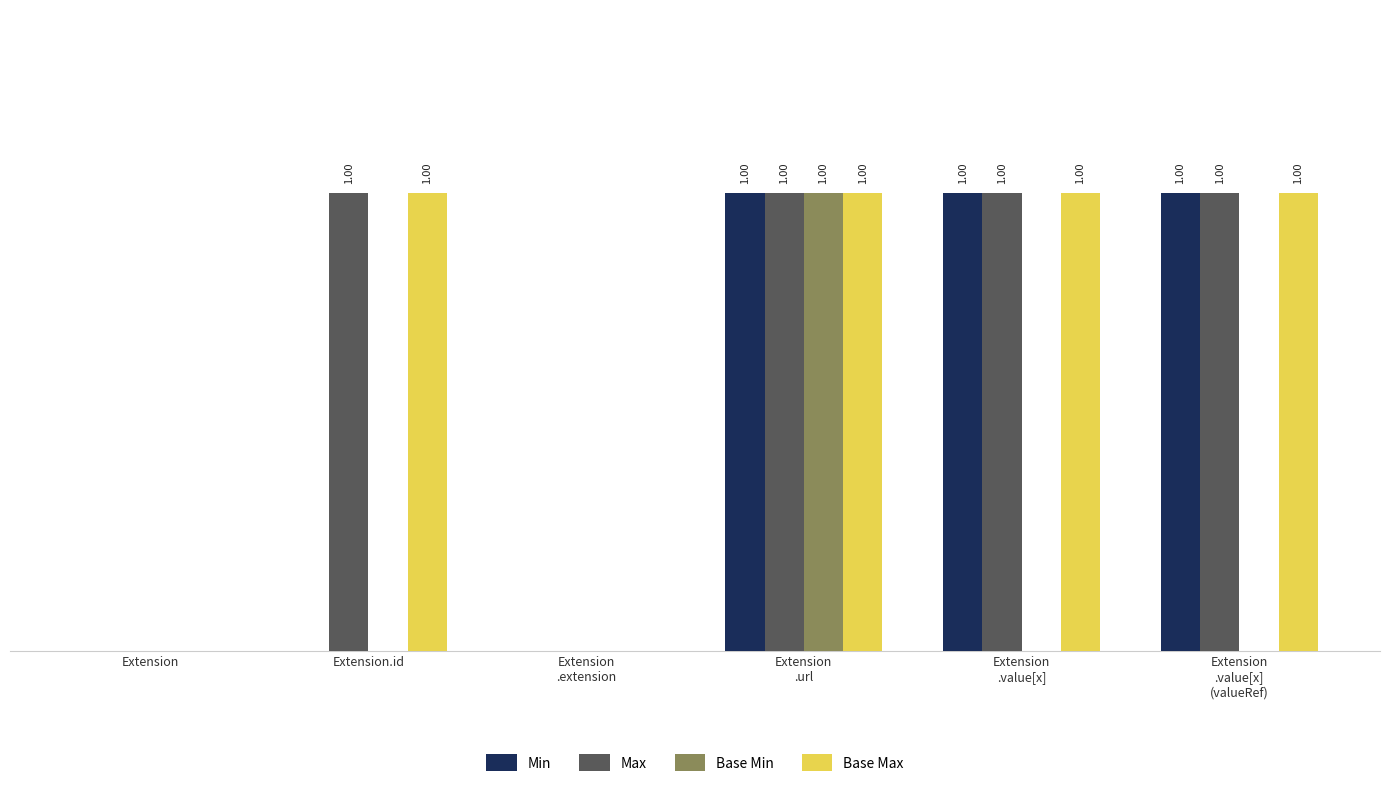

Is the value of Base Min at Extension greater than the value of Base Max at Extension.id?

No